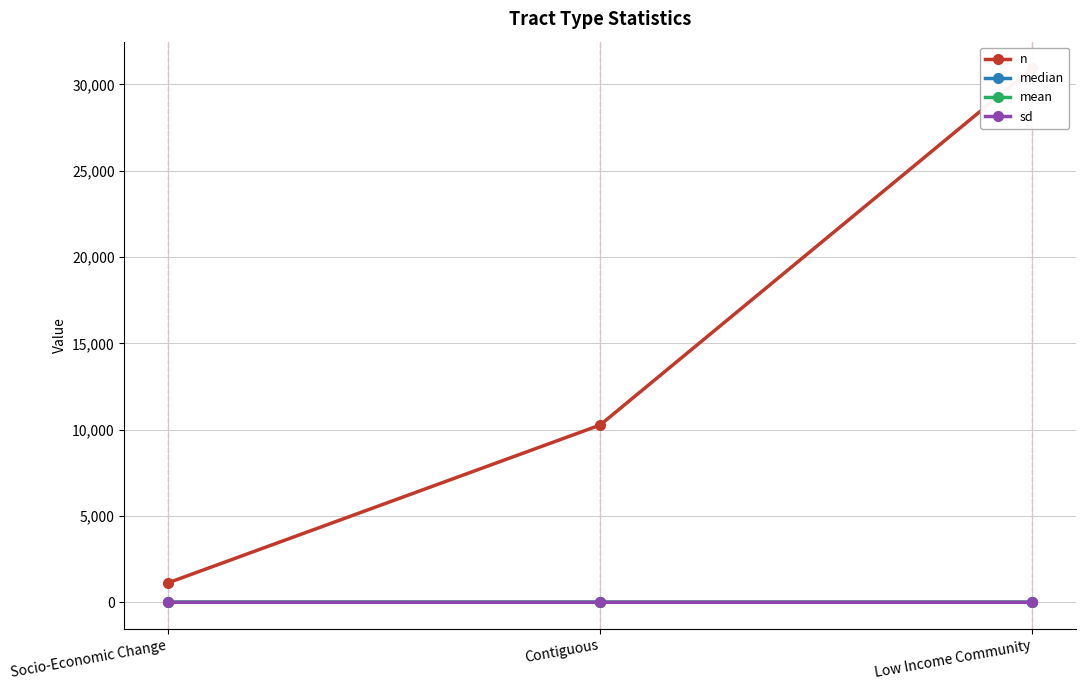

At how many categories does at least one series exceed 11166?

1